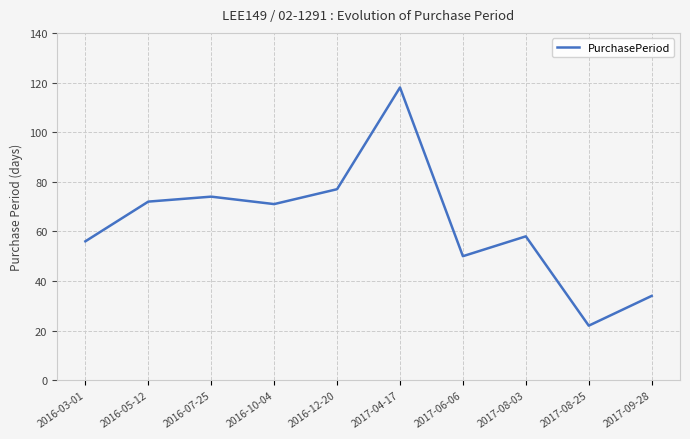

How many interior local peaks (higher than both neighbors) does the data have?

3